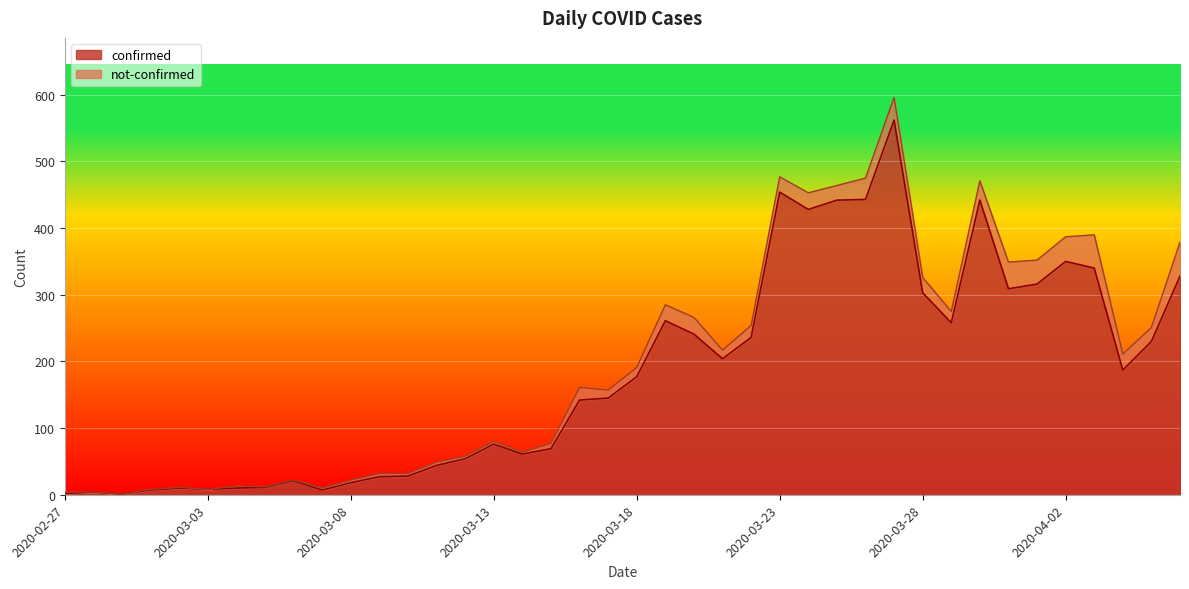

True or false: the data shows 43 at 2020-03-09.

False